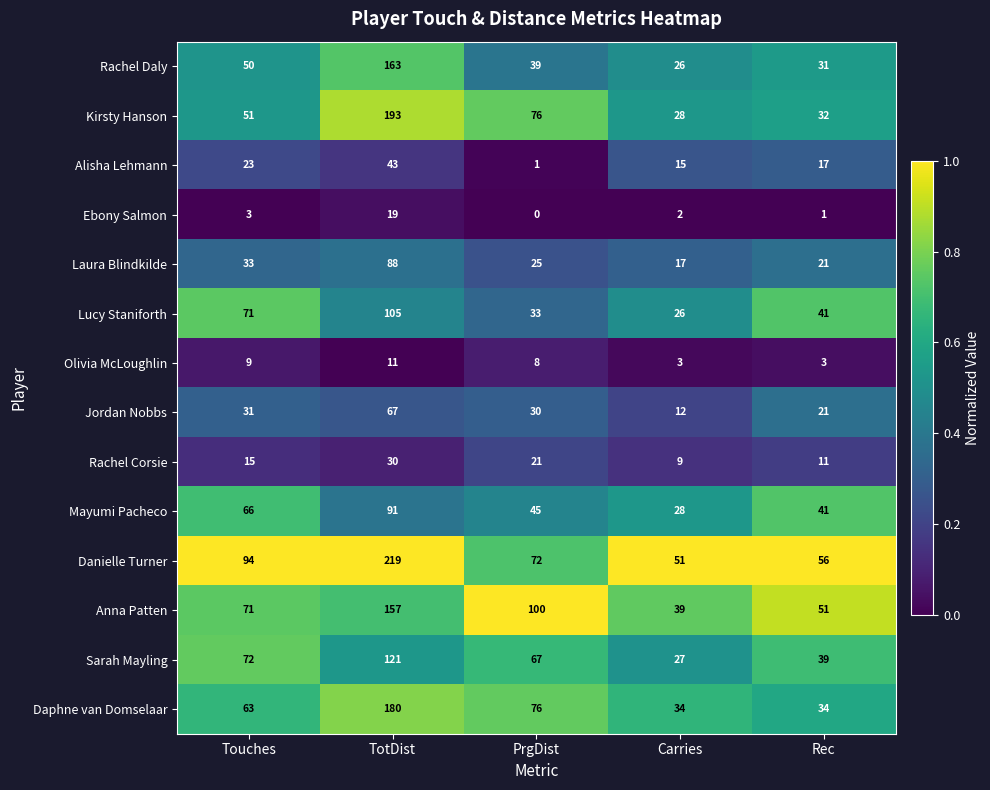

At which label is Ebony Salmon closest to 9?

Touches